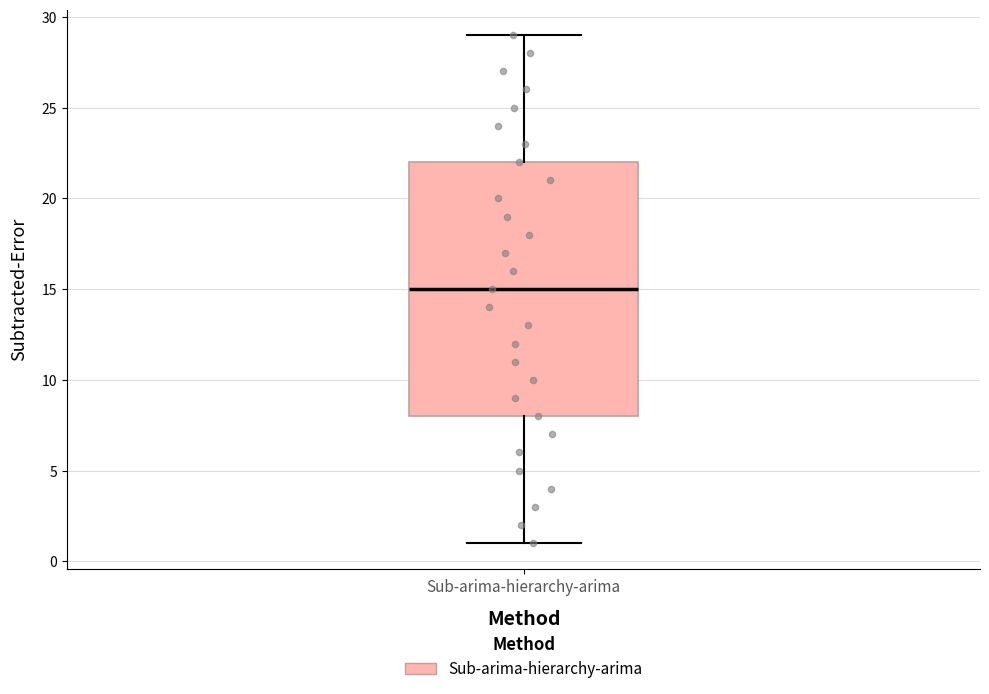

Read this box plot against the y-axis: the position of the median line, the range covered by the box, and the ends of both whiskers. The values are not printed on the chart, so give them approximately, as read against the axis.

median 15, box 8 to 22, whiskers 1 to 29